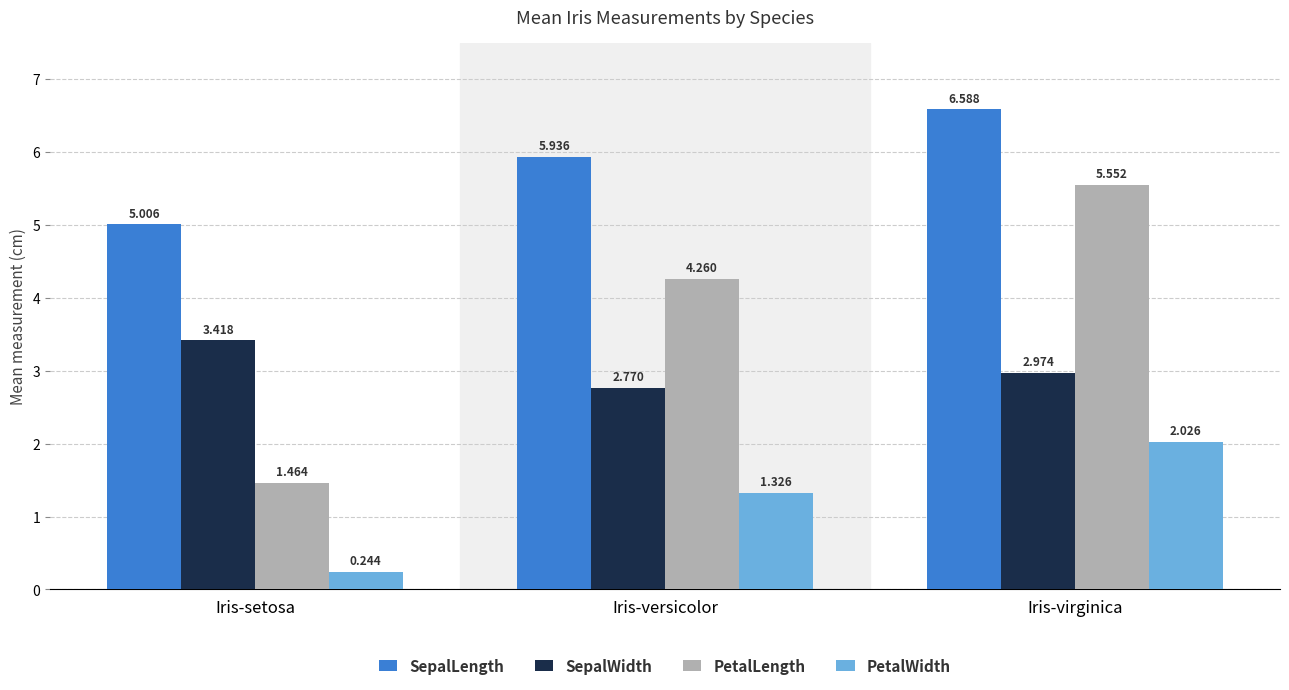

Which label corresponds to the largest value in the chart?

Iris-virginica